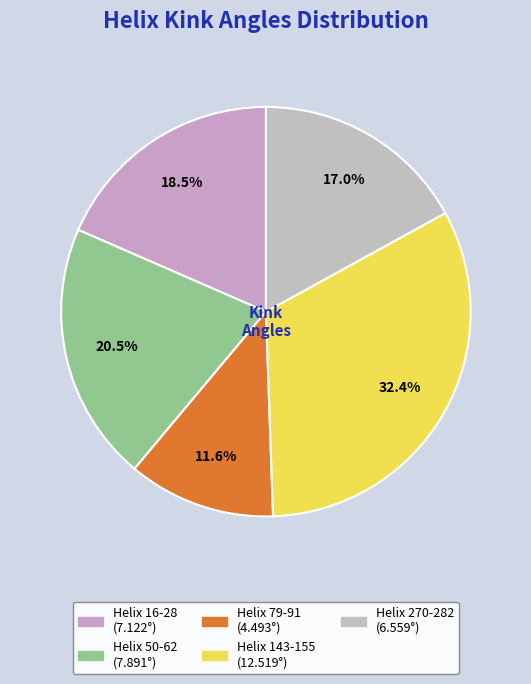

To the nearest percent, what percentage of the pie is Helix 143-155?

32%